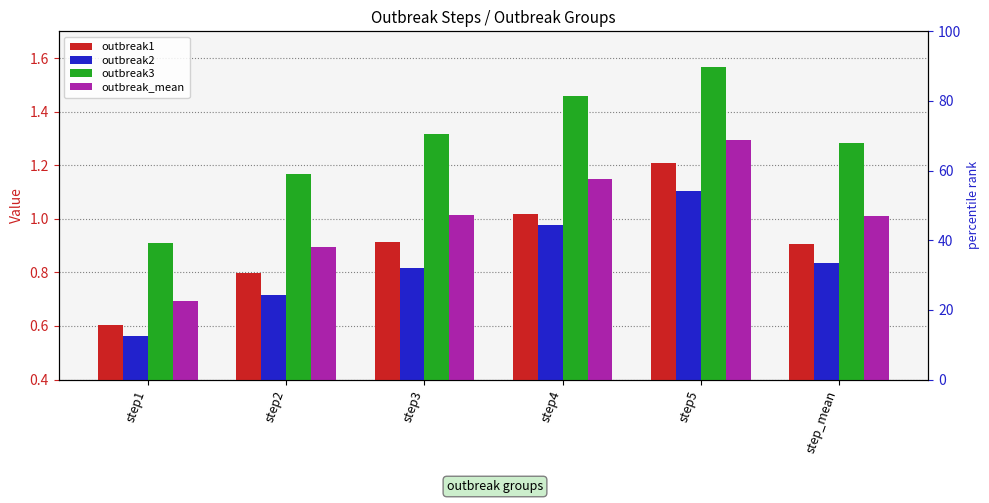

What is the difference between the maximum and second lowest values in the outbreak1 series?

0.4